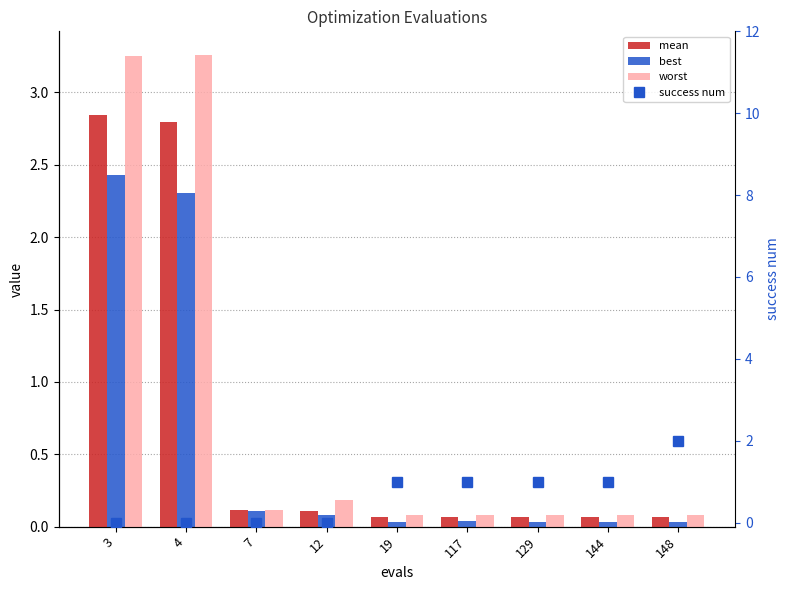

What are all the series names shown in the legend?

mean, best, worst, success num